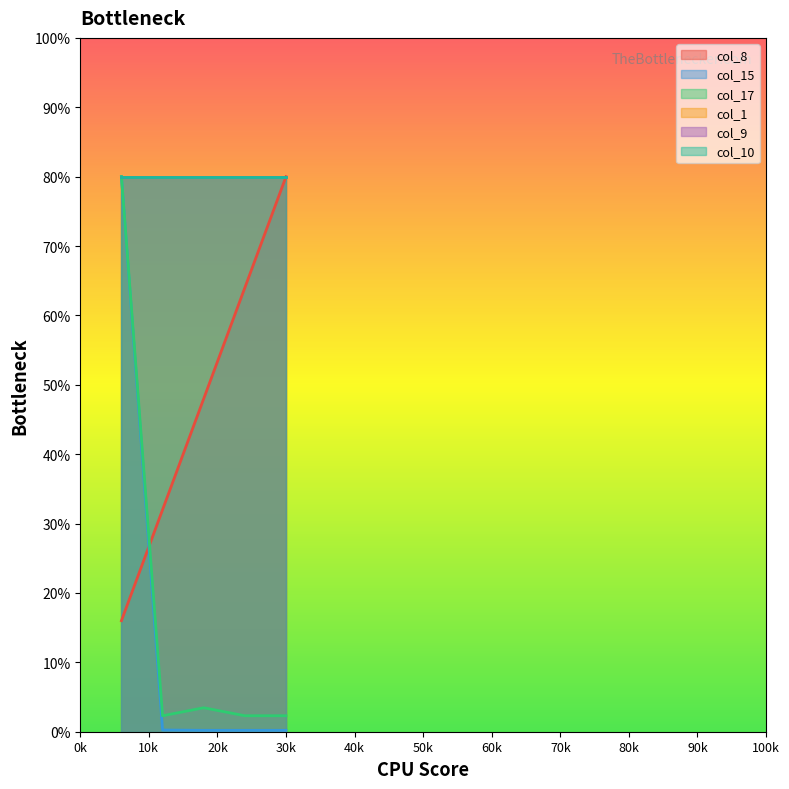

The col_15 series shows 0.2 at 2. True or false?

False